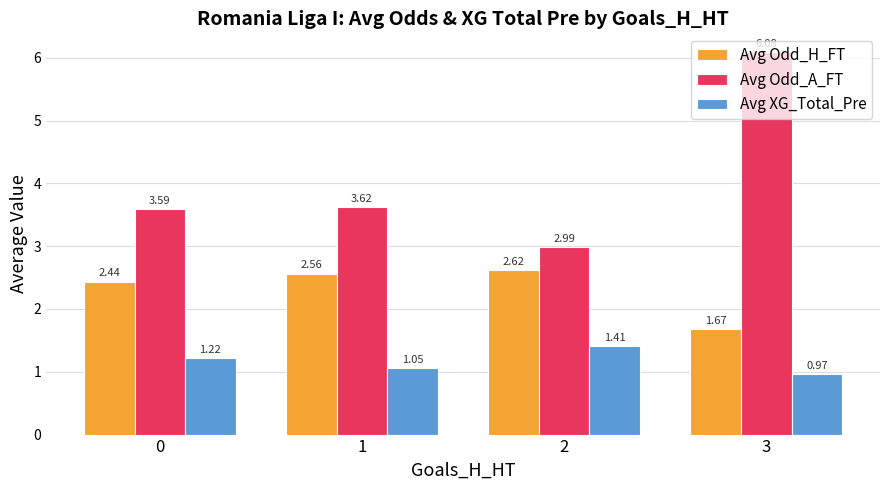

At how many categories does at least one series exceed 3?

3